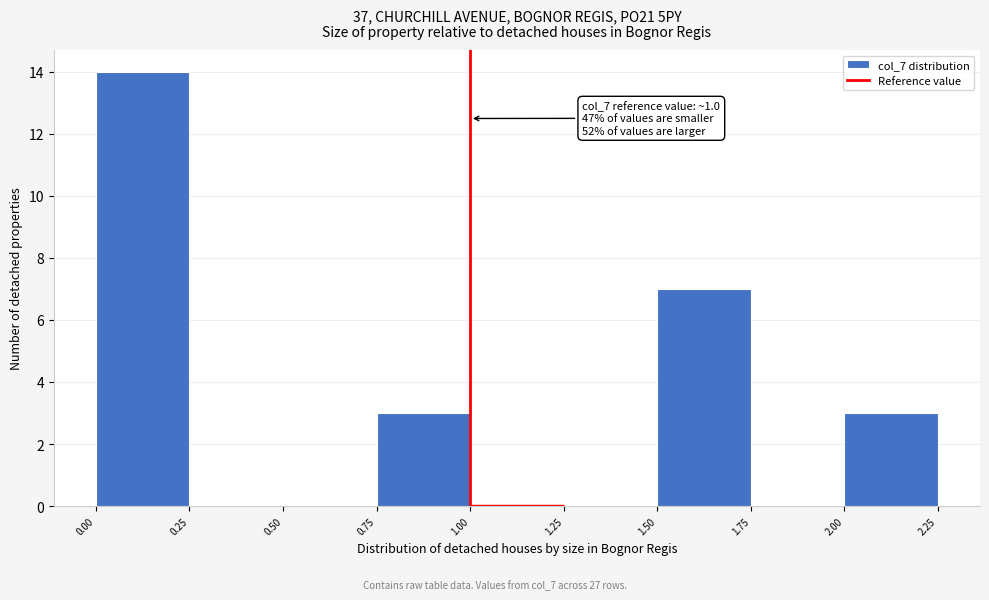

Over which range of the x-axis is the bar tallest?

0.00 to 0.25